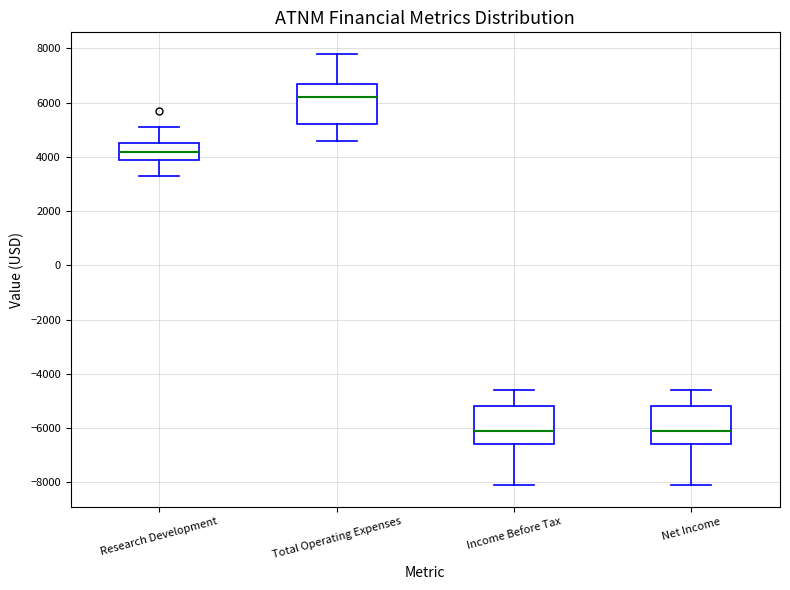

Reading left to right, transcribe this box plot: for each box, give where its median line is, the range the box spans, and where its two whiskers end, as read against the y-axis. The values are not printed on the chart, so give them approximately, as read against the axis.

Research Development: median 4200, box 4000 to 4600, whiskers 3400 to 5200
Total Operating Expenses: median 6200, box 5200 to 6800, whiskers 4600 to 7800
Income Before Tax: median -6000, box -6600 to -5200, whiskers -8000 to -4600
Net Income: median -6000, box -6600 to -5200, whiskers -8000 to -4600